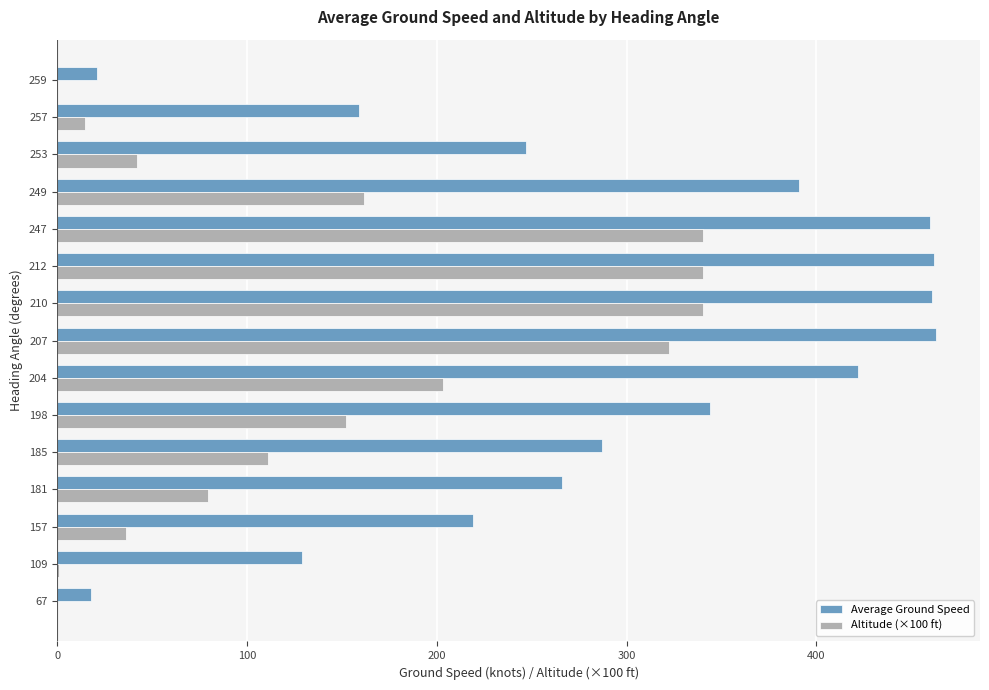

How many distinct data groups are displayed?

2